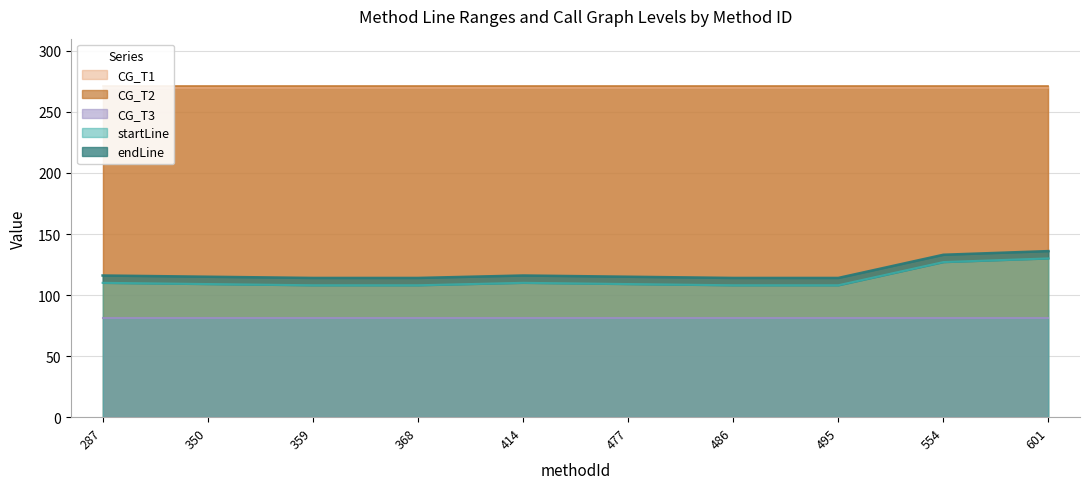

Does the chart have visible grid lines?

Yes